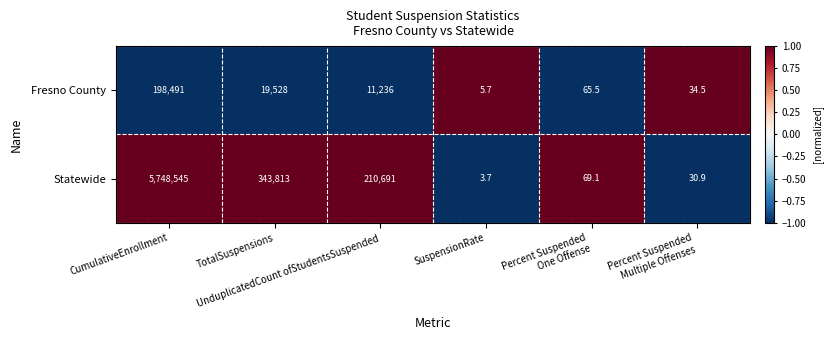

How many distinct data groups are displayed?

2